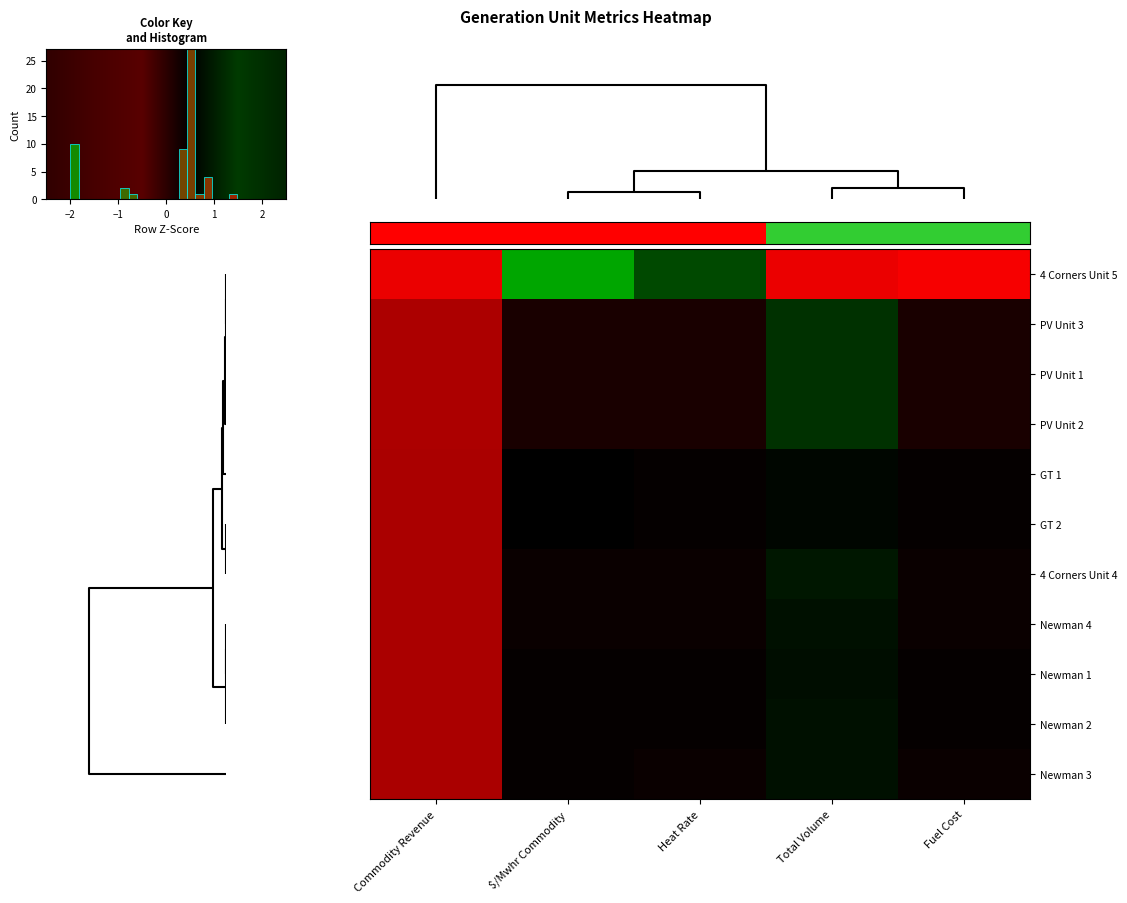

How many data points does each series have?

5